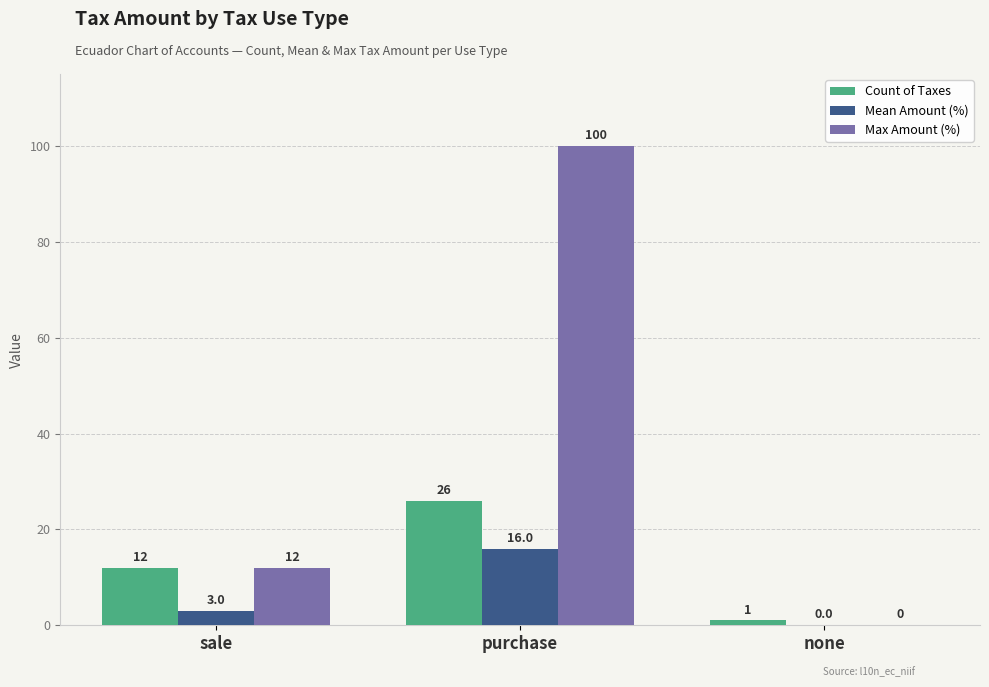

What is the average value of the Max Amount (%) series?

37